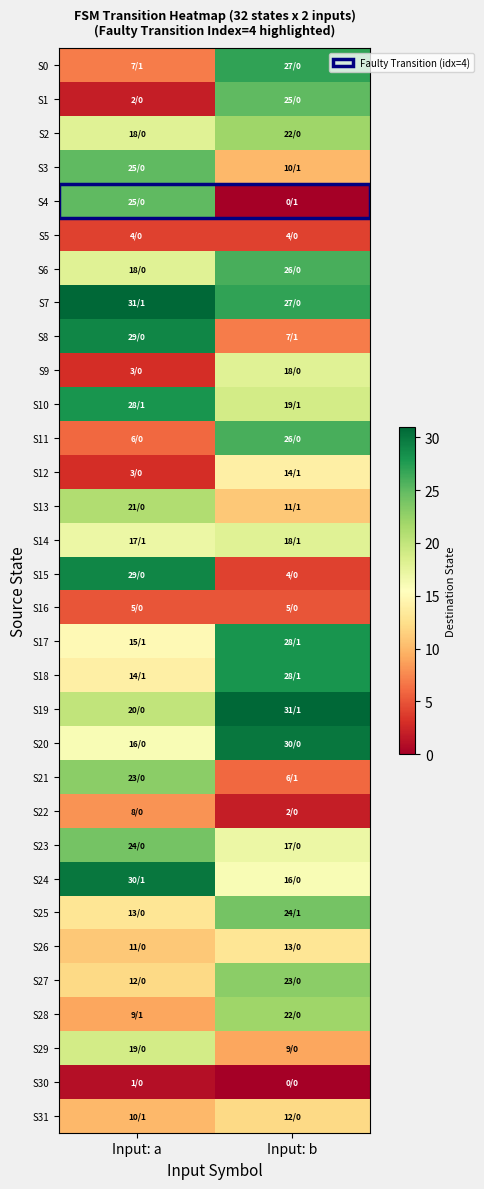

Between Input: a and Input: b, which series saw the biggest shift?

S4